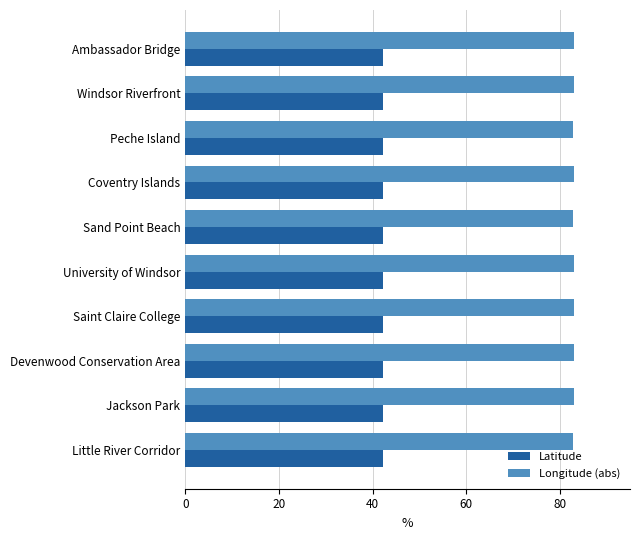

Which series has the largest range (max minus min)?

Longitude (abs)